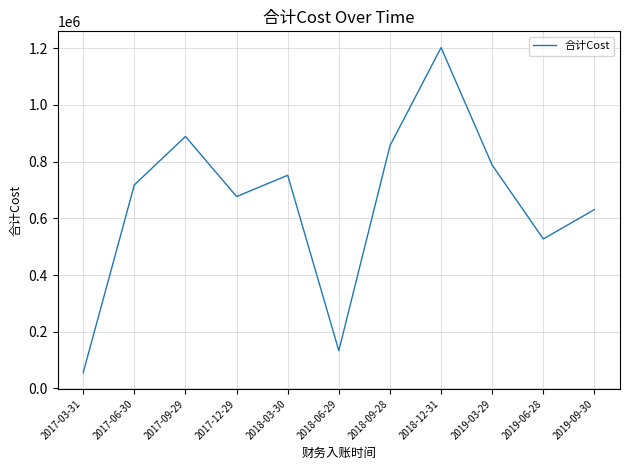

Read the value at 2017-12-29.

676645.8